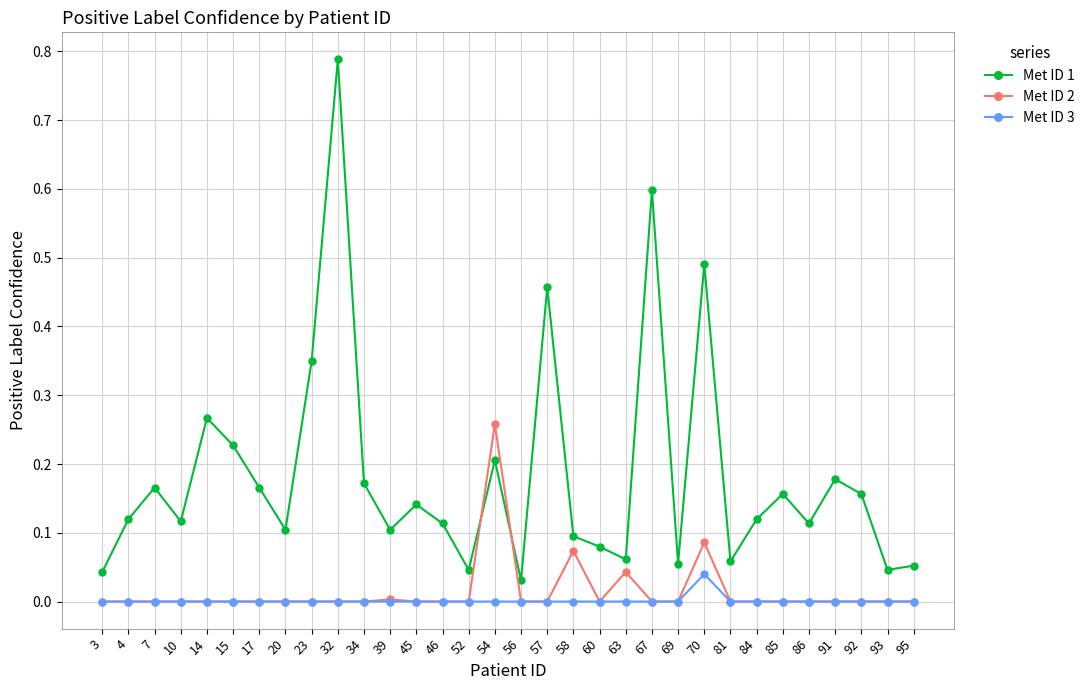

How many lines are shown in the chart?

3